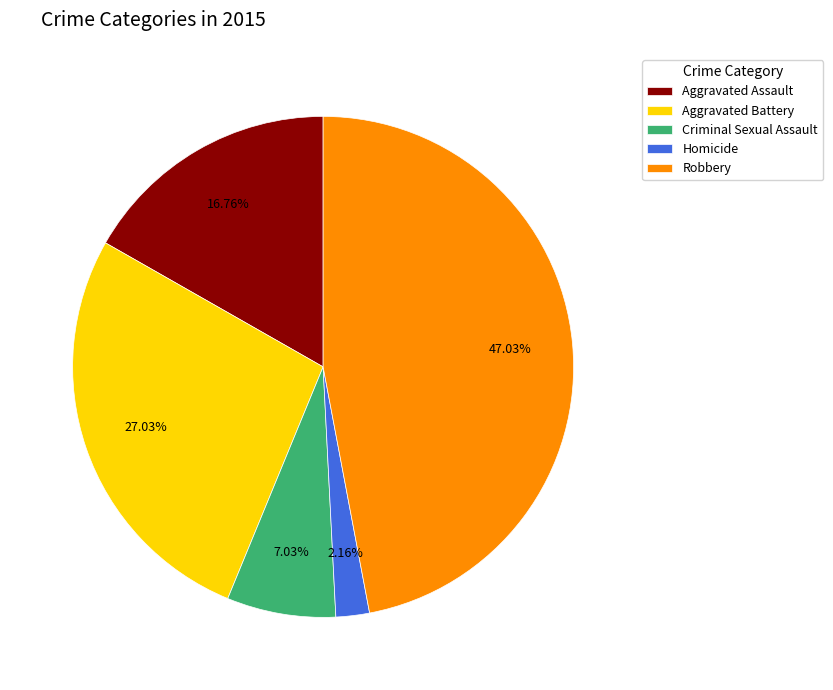

Which has a higher value, Aggravated Battery or Robbery?

Robbery